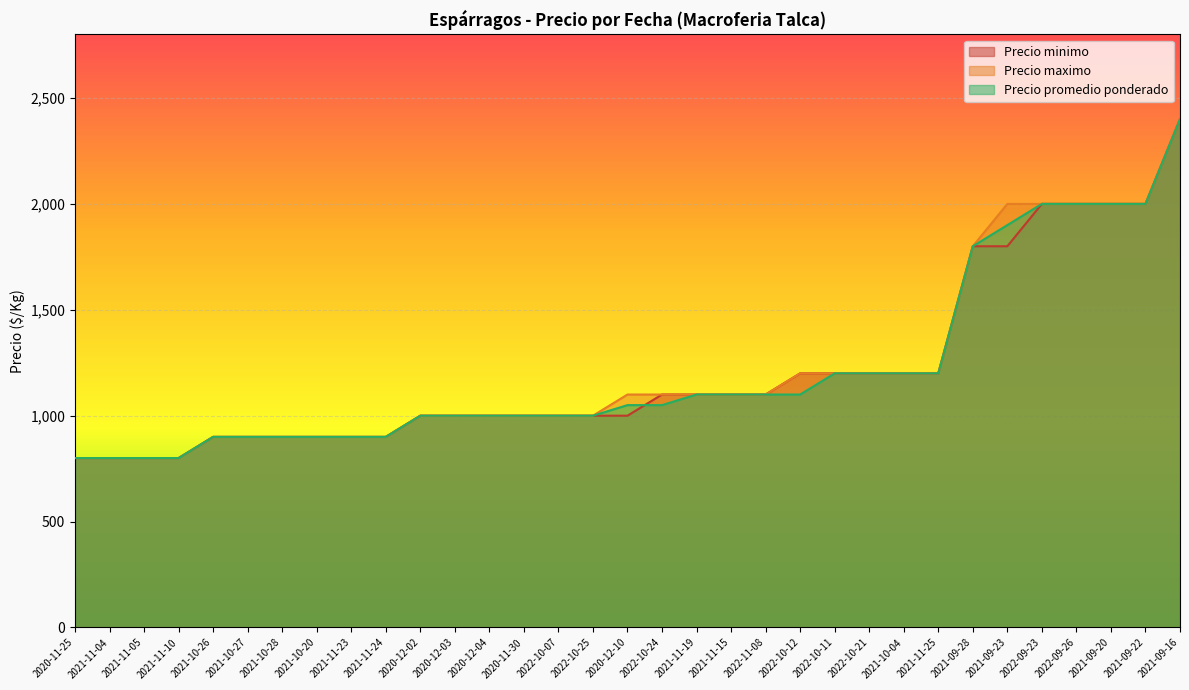

Which series has the largest total across all categories?

Precio maximo